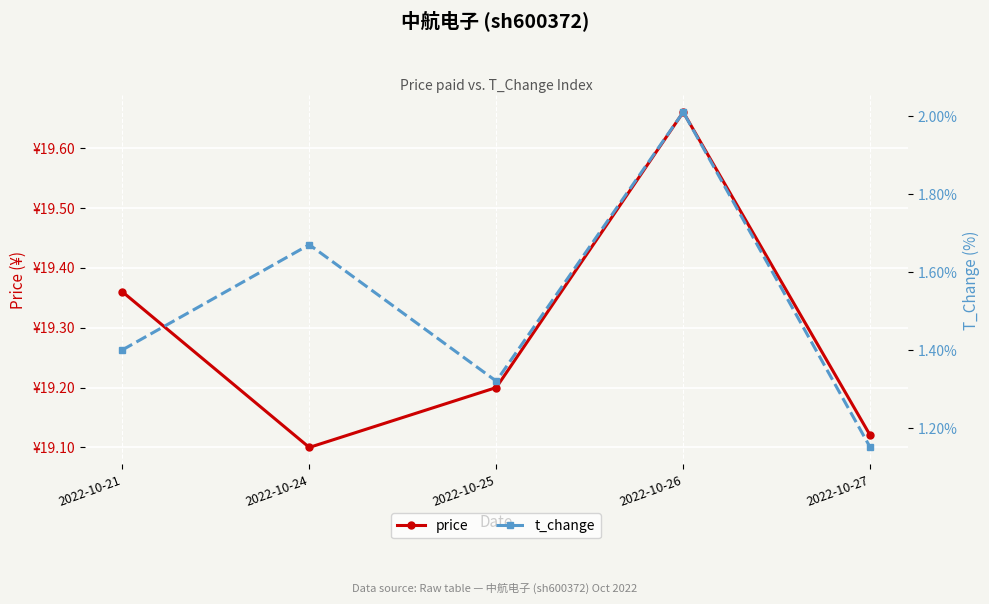

Reading left to right, what are all the values shown in this chart?

price: 19.4	19.1	19.2	19.7	19.1
t_change: 1.4	1.7	1.3	2.0	1.1